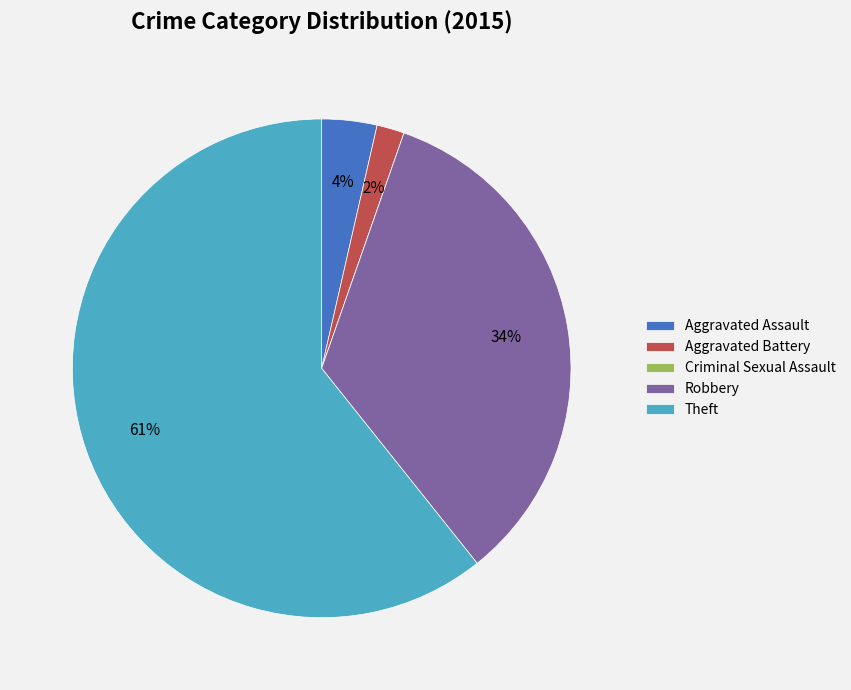

The Theft slice represents 70% of the pie. True or false?

False